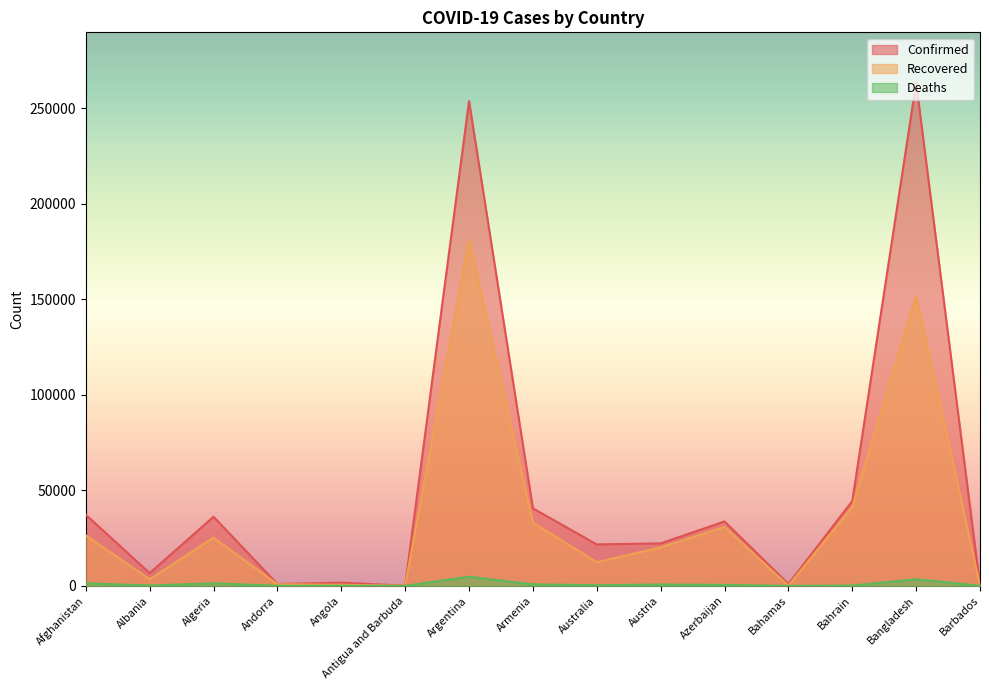

What is the difference between the second highest and minimum values in the Recovered series?

151896